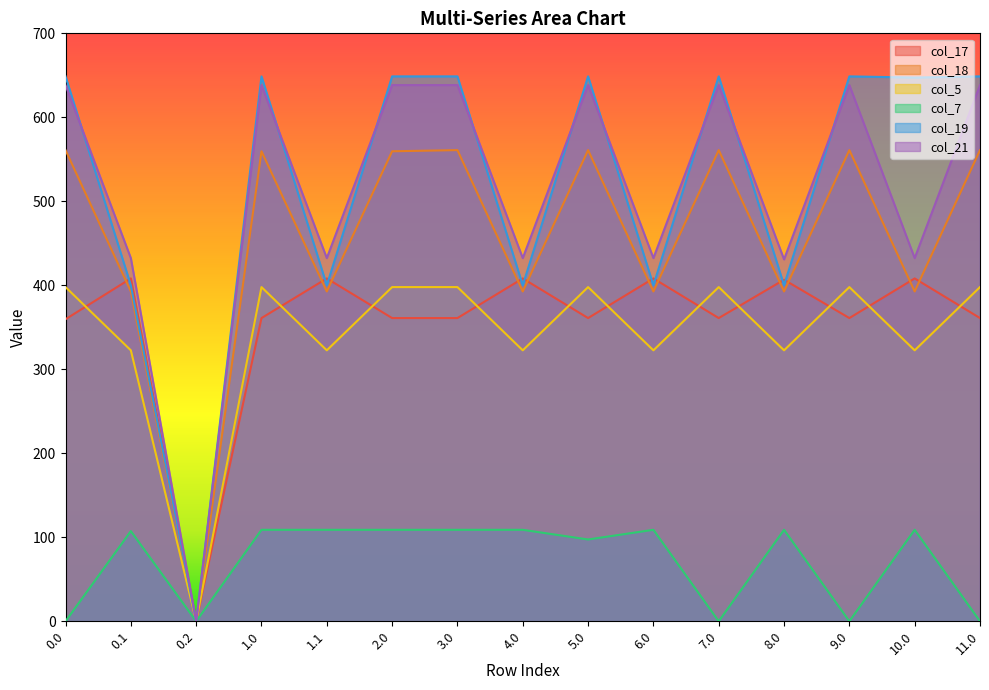

What is the maximum value for col_17?

408.2